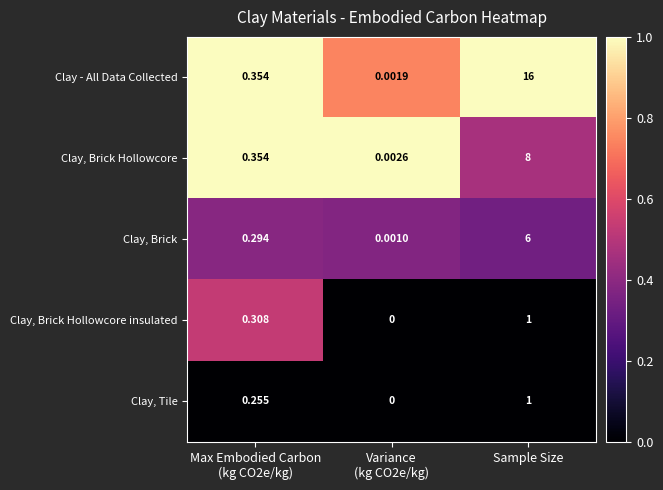

Which series has the widest spread of values?

Clay - All Data Collected